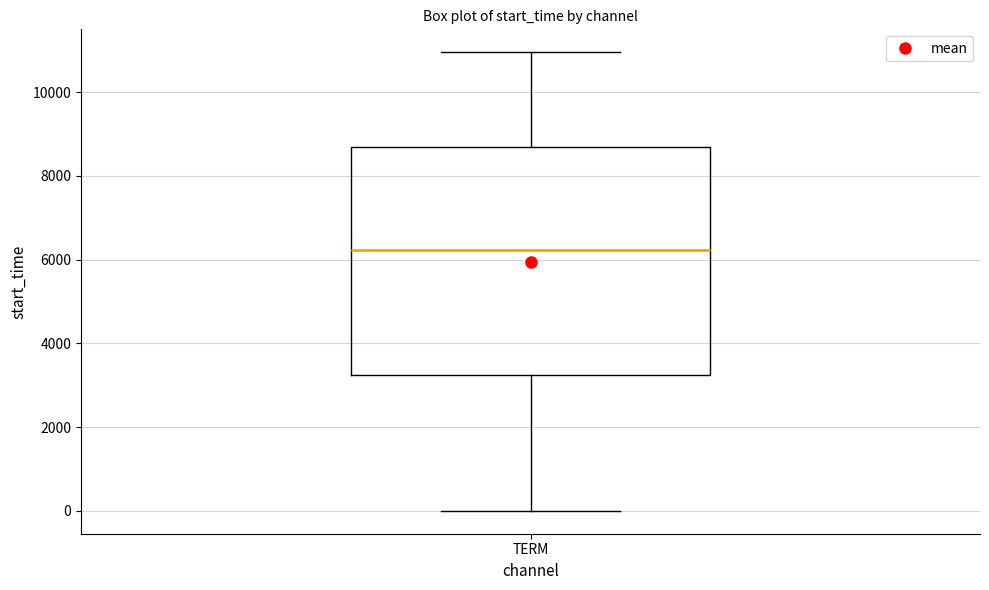

Where is the upper edge of the box for TERM on the y-axis? The values are not printed on the chart, so give them approximately, as read against the axis.

8600